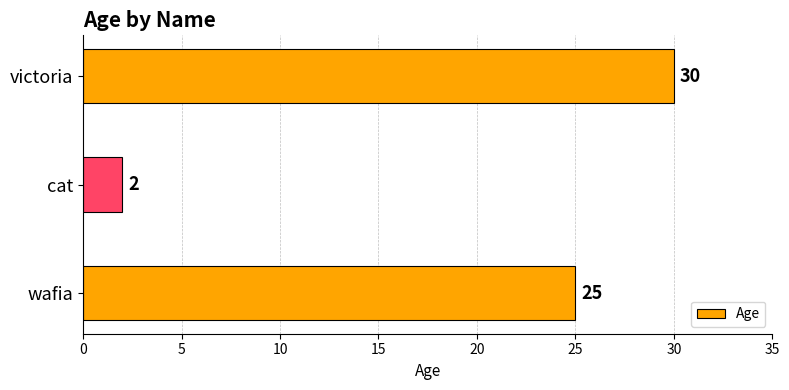

What is the sum of all values?

57